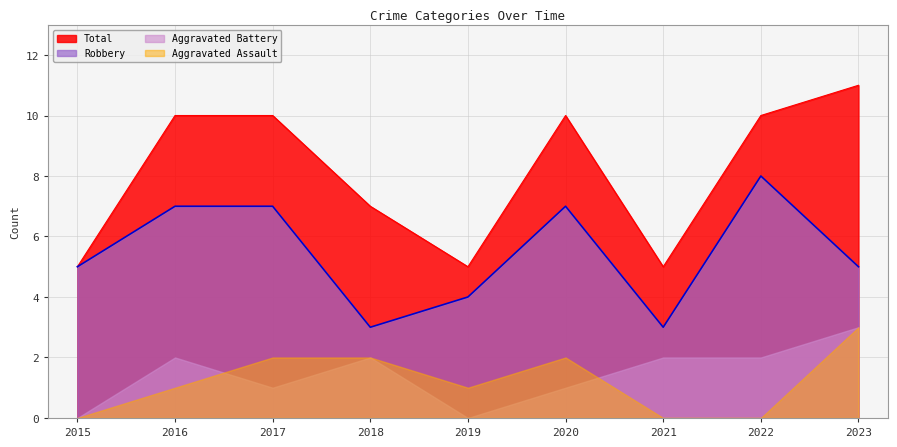

What is the value of the Robbery point at the 2nd from the left?

7